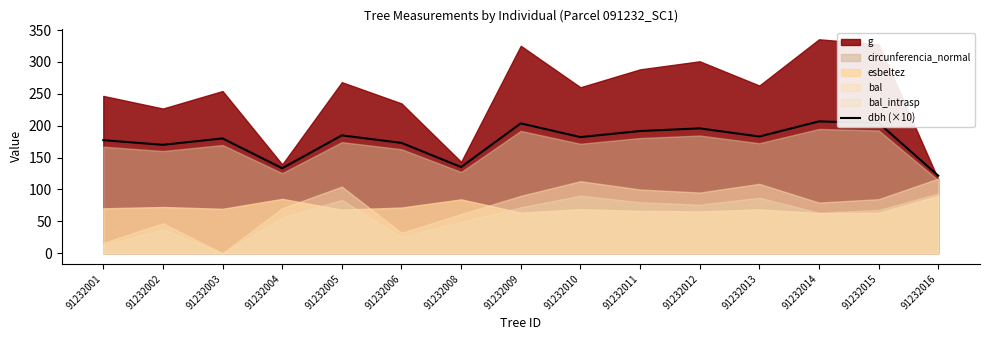

Where is the data nearest to the value 164?

91232002